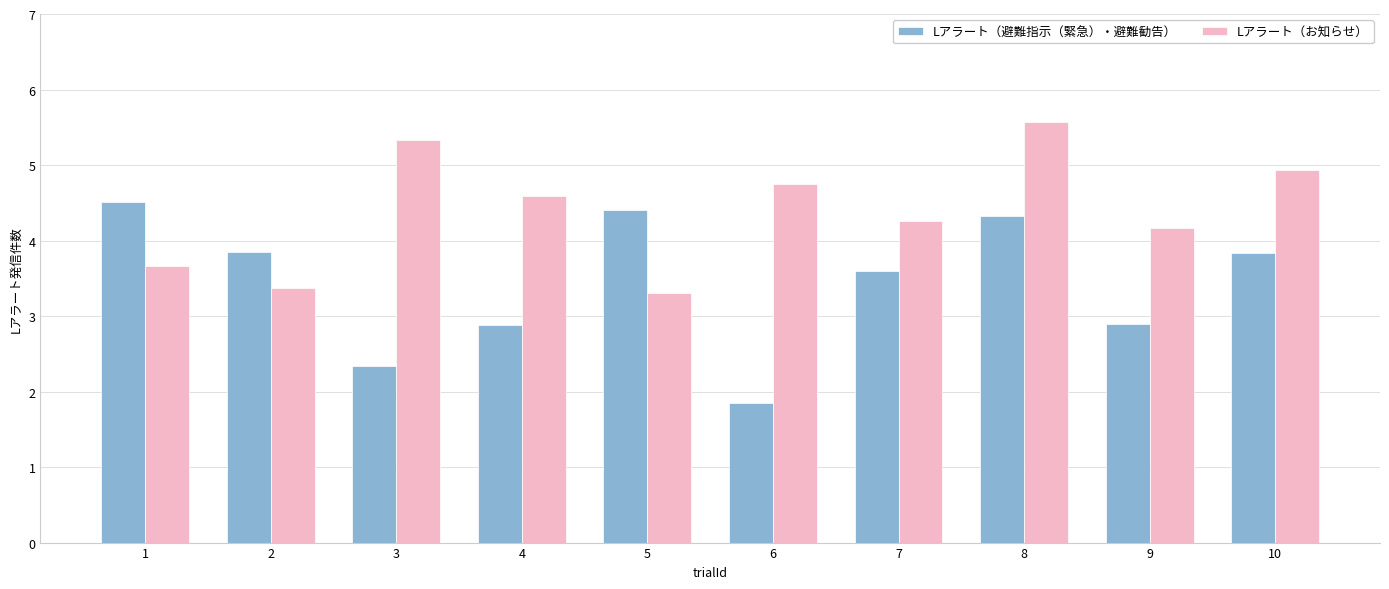

What is the greatest value displayed?

5.6